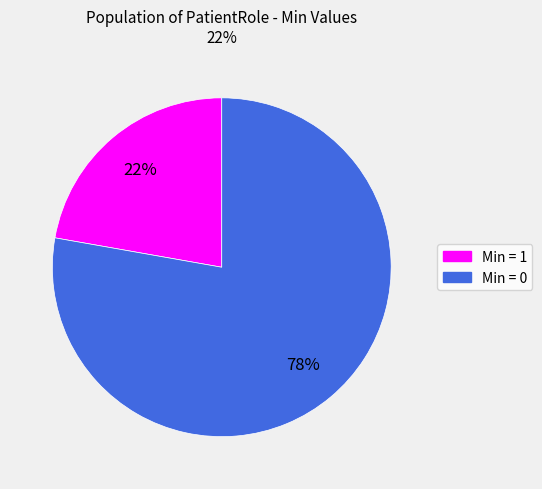

To the nearest percent, what is the difference between the largest and smallest slice percentages?

56%